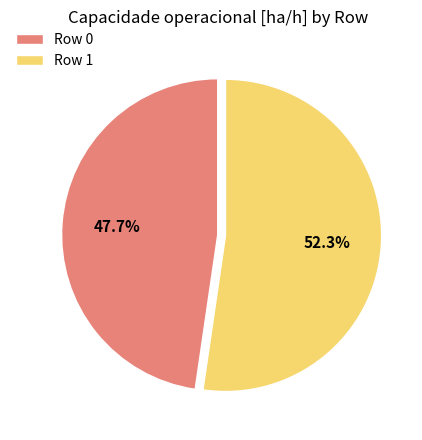

What is the ratio of the value at Row 1 to the value at Row 0?

1.1